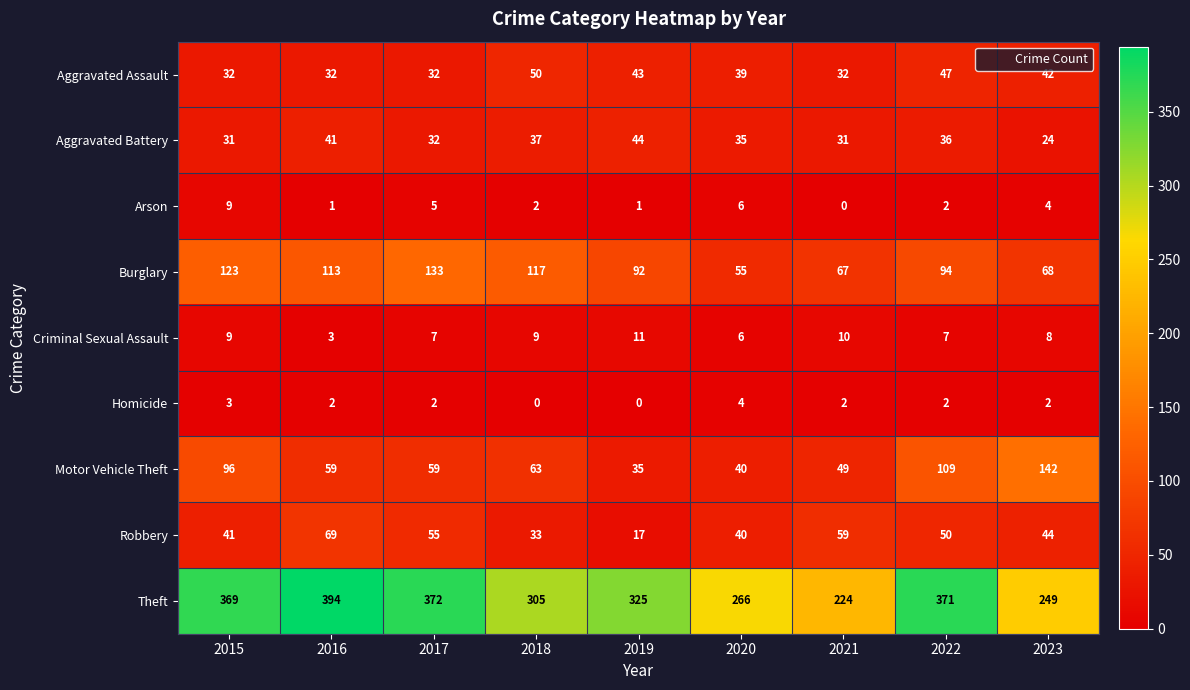

Which series has the largest range (max minus min)?

Theft